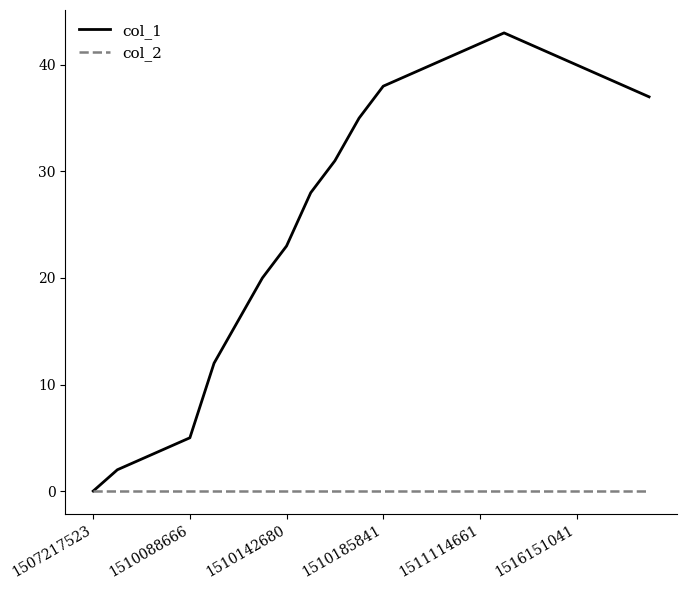

Which series has the largest total across all categories?

col_1